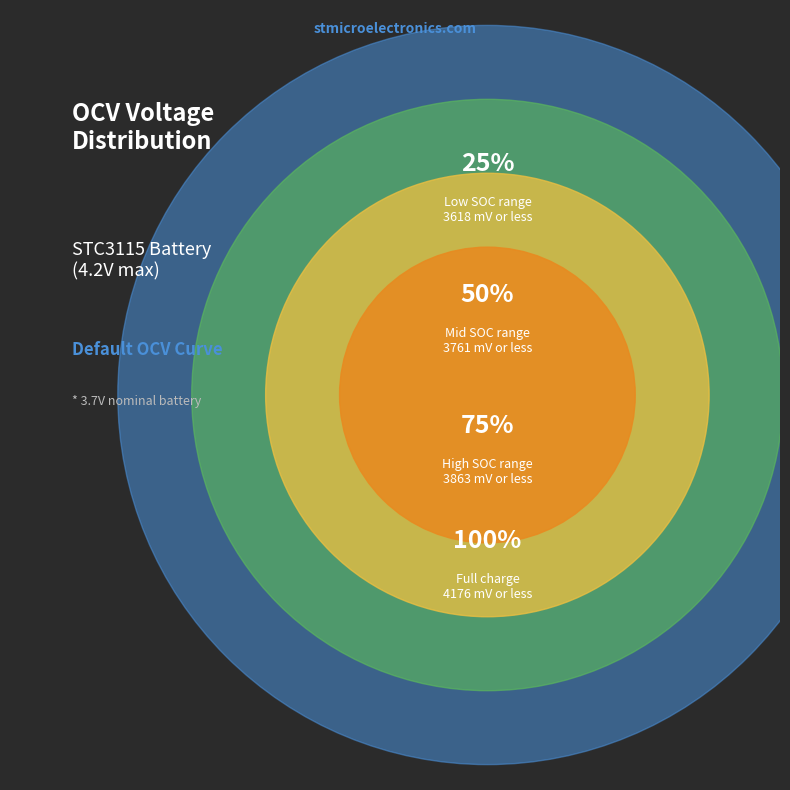

The 100% slice represents 1% of the pie. True or false?

False